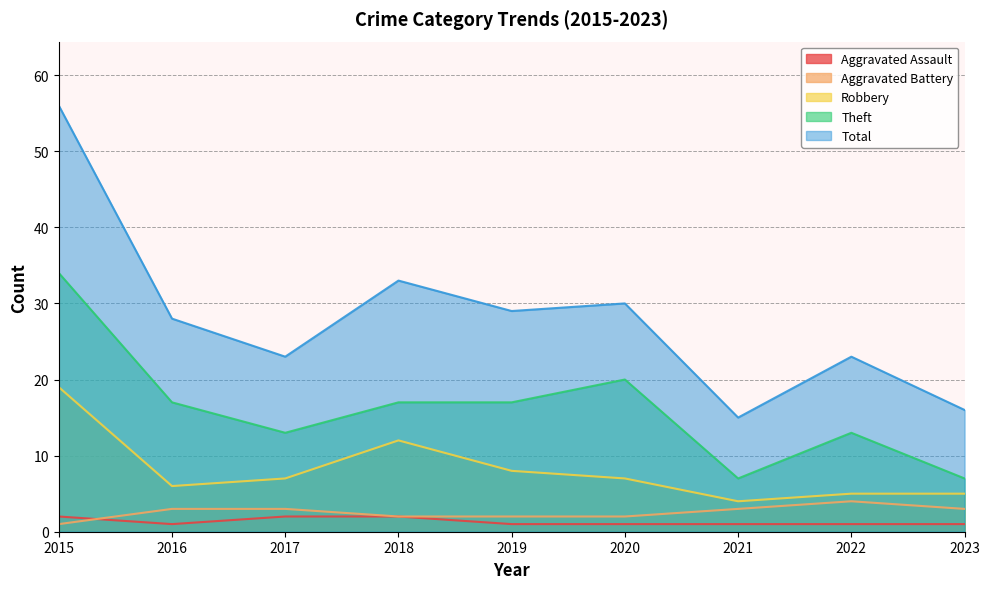

Reading left to right, transcribe all the data shown in this chart.

Aggravated Assault: 2015=2	2016=1	2017=2	2018=2	2019=1	2020=1	2021=1	2022=1	2023=1
Aggravated Battery: 2015=1	2016=3	2017=3	2018=2	2019=2	2020=2	2021=3	2022=4	2023=3
Robbery: 2015=19	2016=6	2017=7	2018=12	2019=8	2020=7	2021=4	2022=5	2023=5
Theft: 2015=34	2016=17	2017=13	2018=17	2019=17	2020=20	2021=7	2022=13	2023=7
Total: 2015=56	2016=28	2017=23	2018=33	2019=29	2020=30	2021=15	2022=23	2023=16